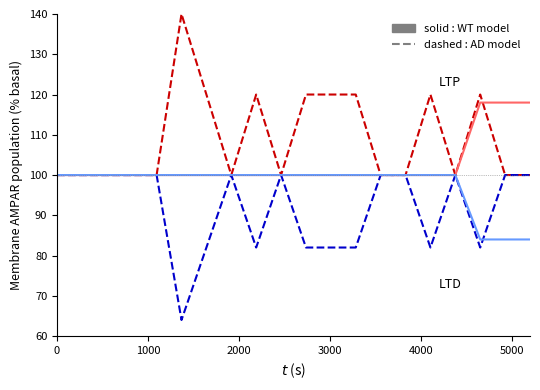

What is the maximum value shown in the chart?

140